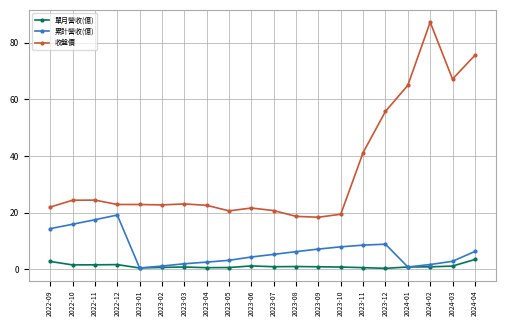

Rank the series by their average value, from lowest to highest.

單月營收(億), 累計營收(億), 收盤價